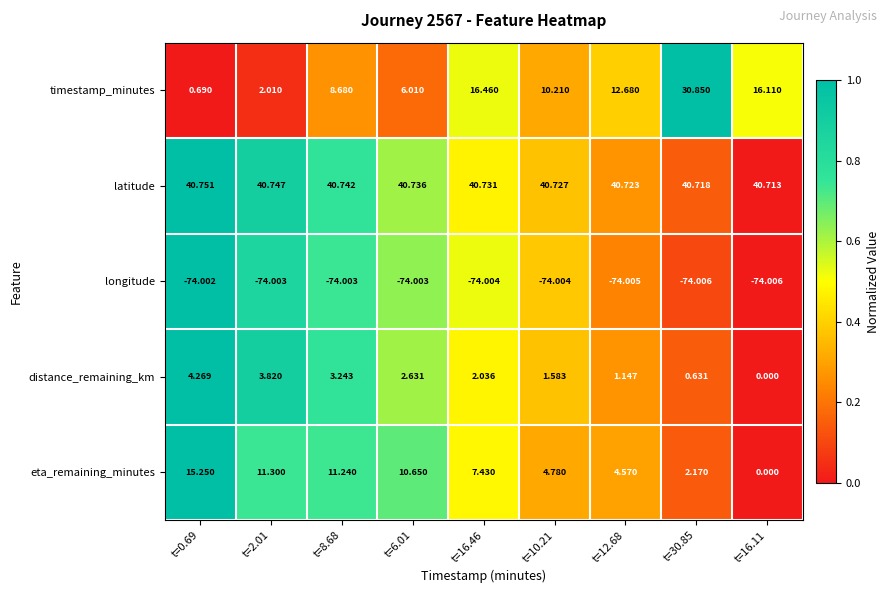

Rank the series by their maximum value, from lowest to highest.

longitude, distance_remaining_km, eta_remaining_minutes, timestamp_minutes, latitude